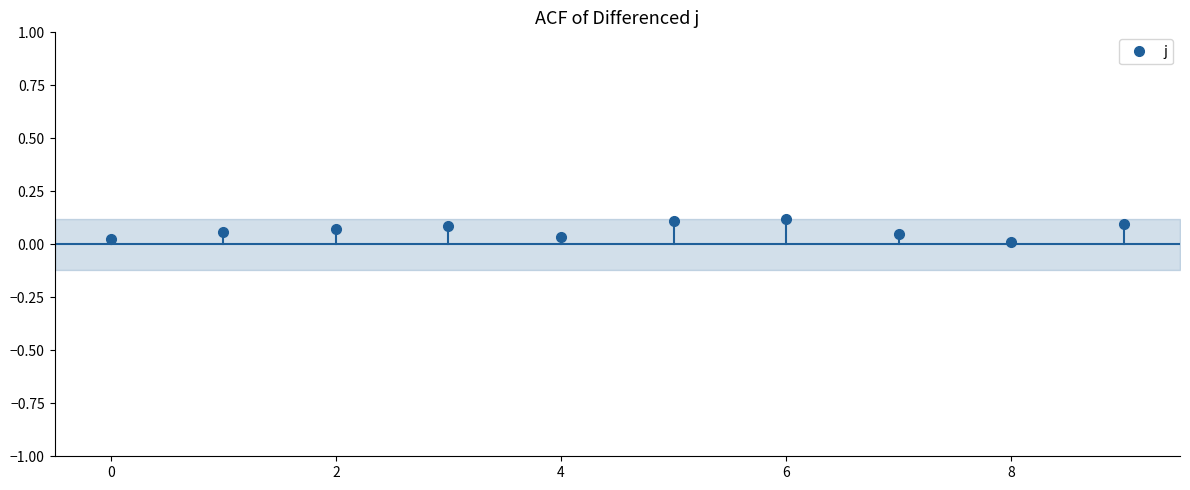

Which label corresponds to the smallest value in the chart?

8